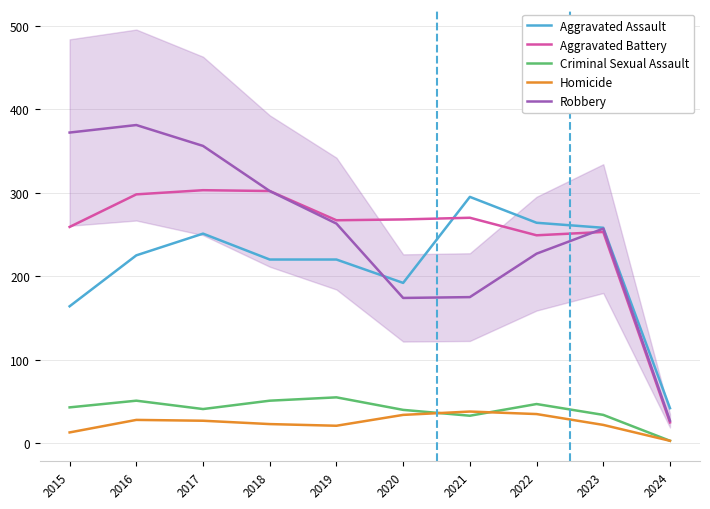

How many values in the Criminal Sexual Assault series exceed 43?

4